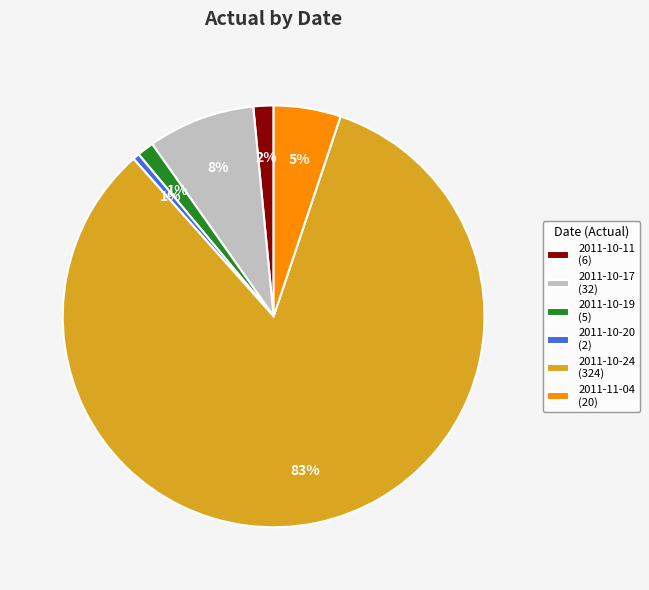

Which slice is the largest?

2011-10-24